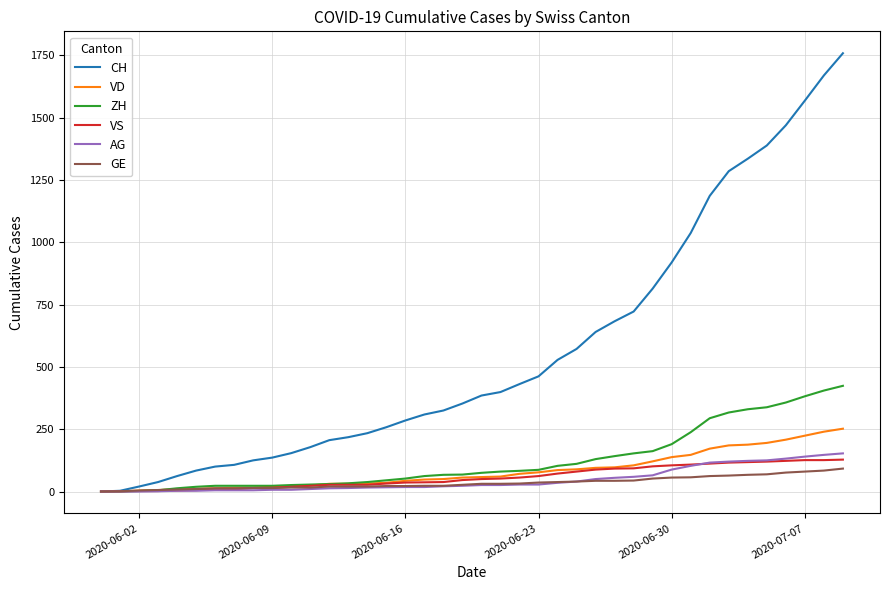

Which series has the widest spread of values?

CH